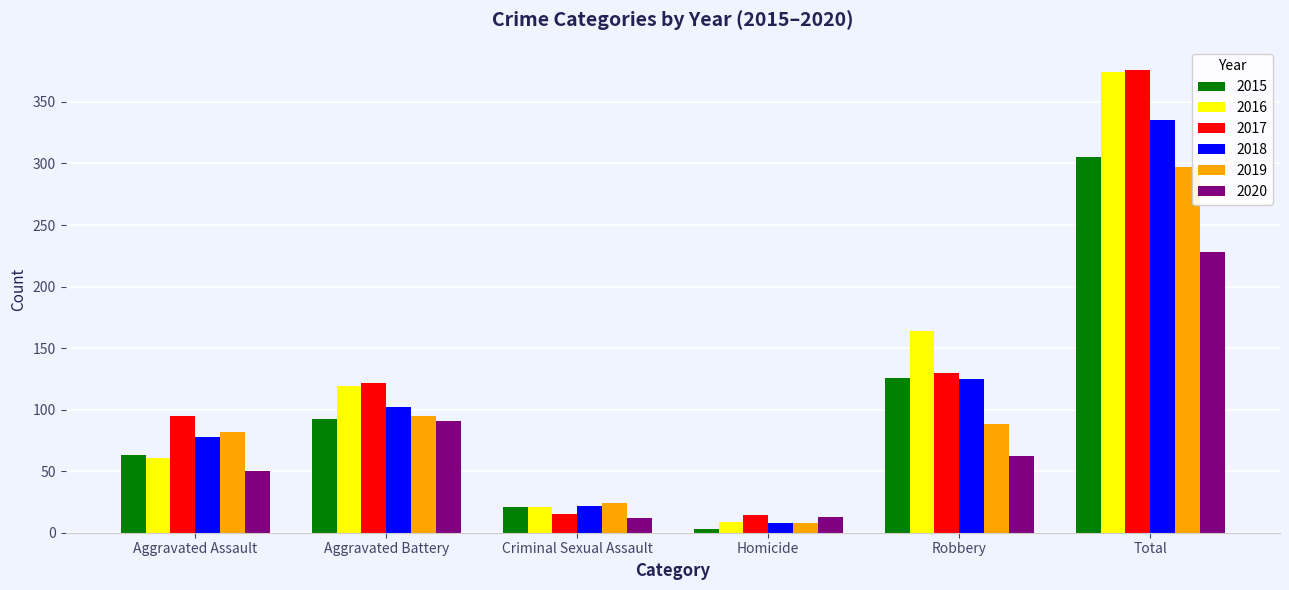

At which category does the chart reach its peak across all series?

Total